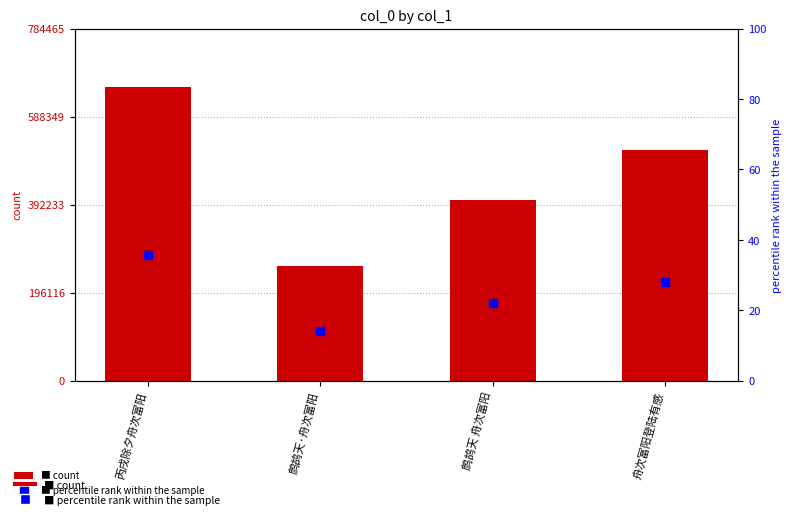

What is the total value across all series at 鹧鸪天·舟次富阳?

255152.0